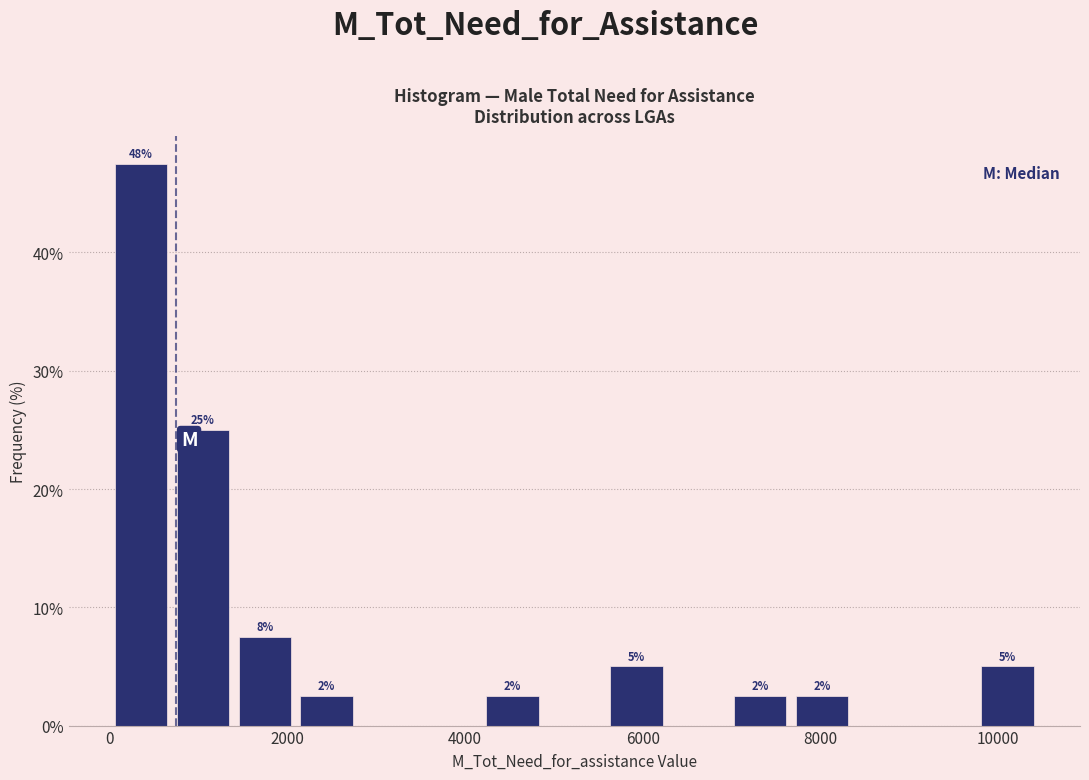

Around what value on the x-axis is the tallest bar? Give the approximate position of its centre, as read against the axis.

400